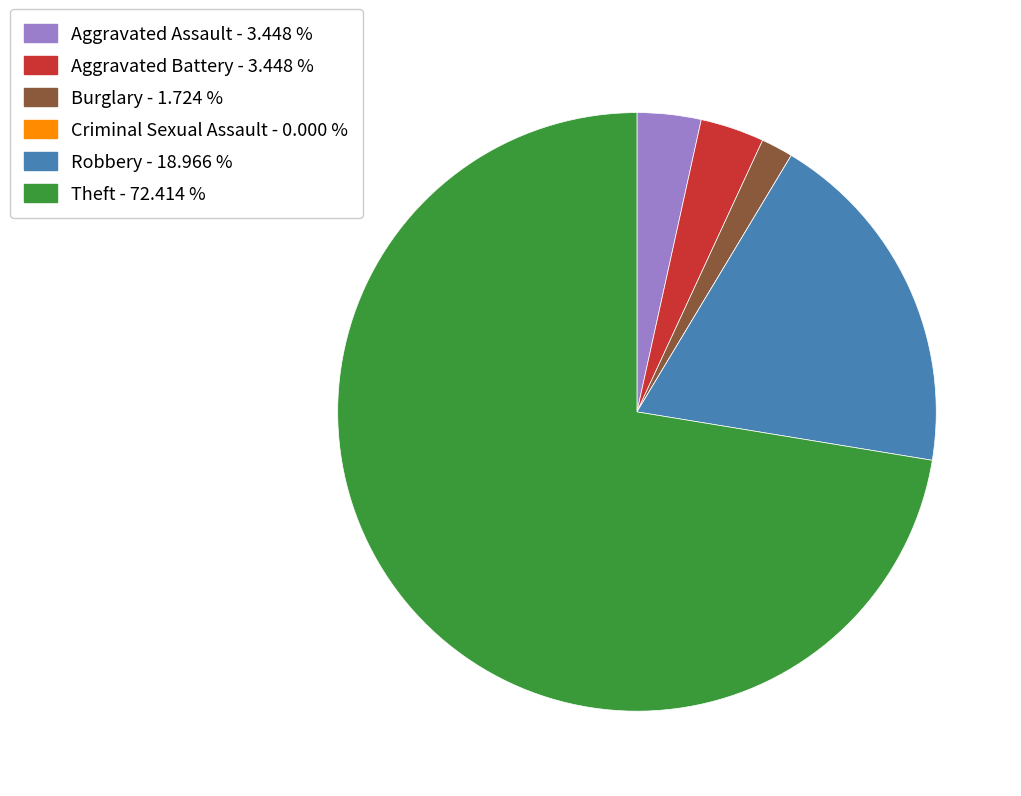

Does Theft - 72.414 % account for over 50% of the chart?

Yes